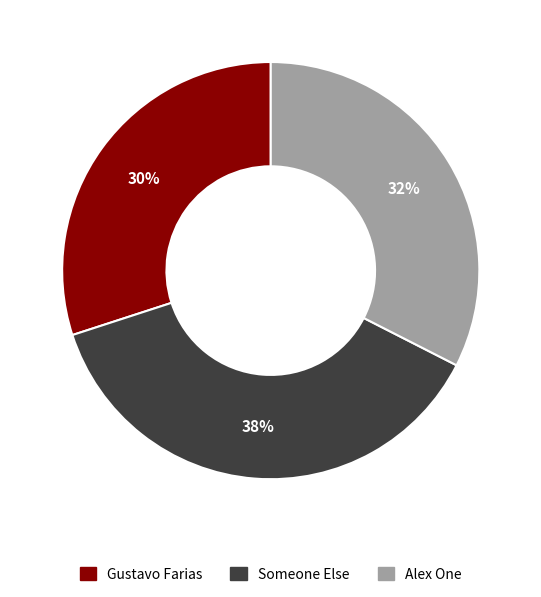

Do Someone Else and Gustavo Farias together represent more than half of the pie?

Yes